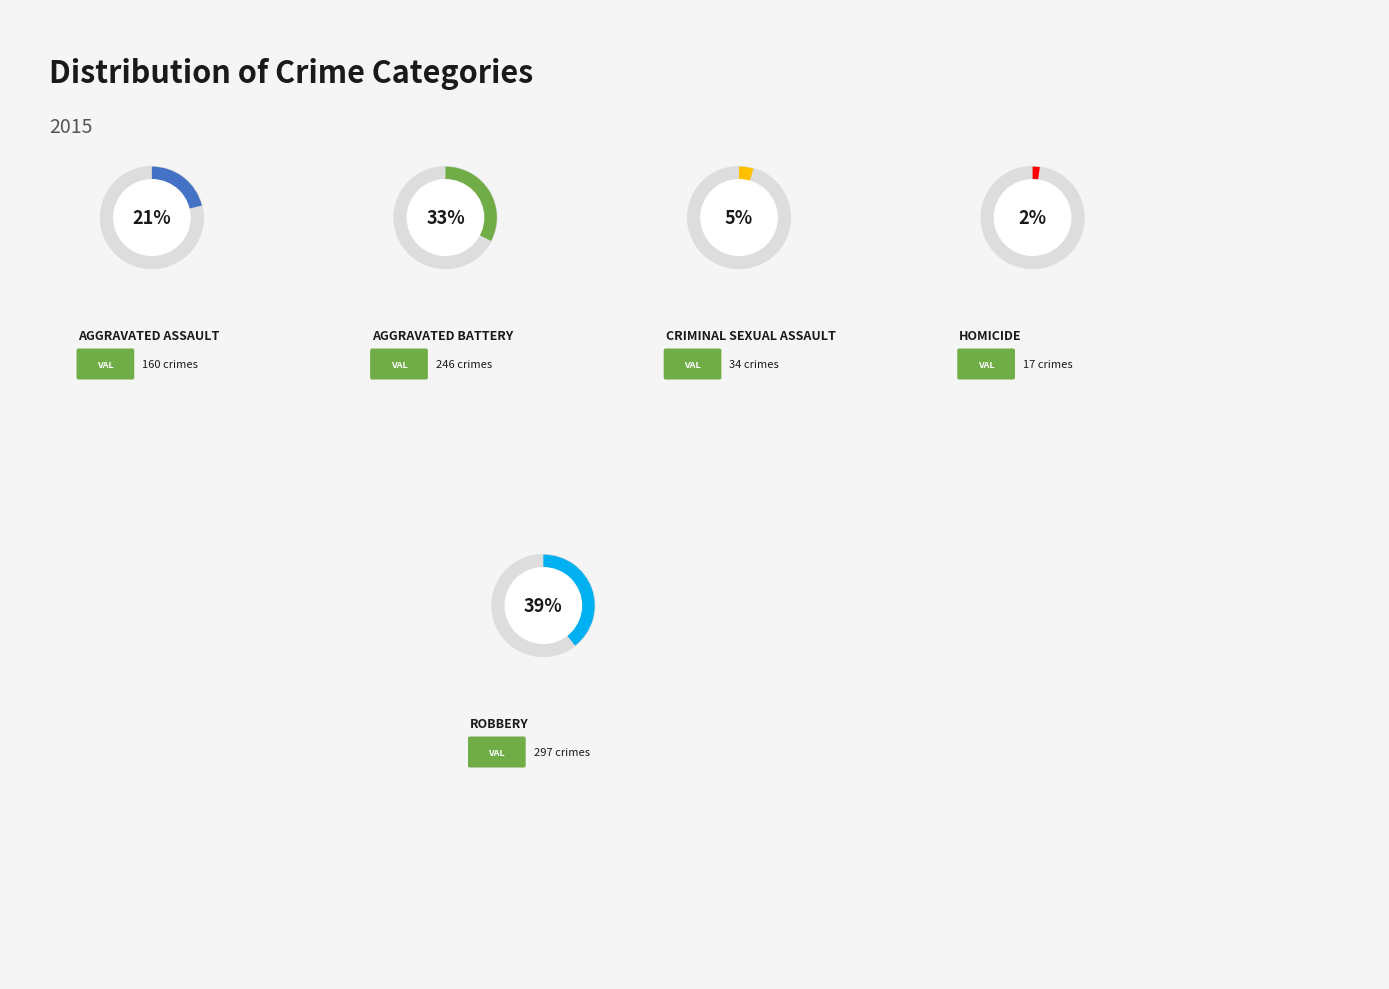

To the nearest percent, what is the average slice percentage?

20%